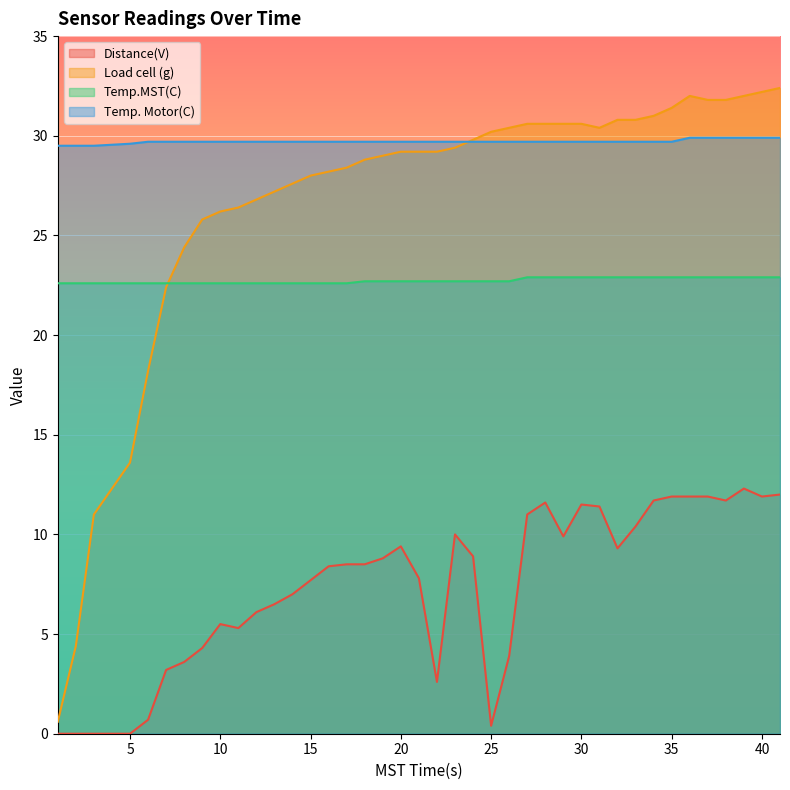

Count the Temp.MST(C) values in the range 22 to 23.

40